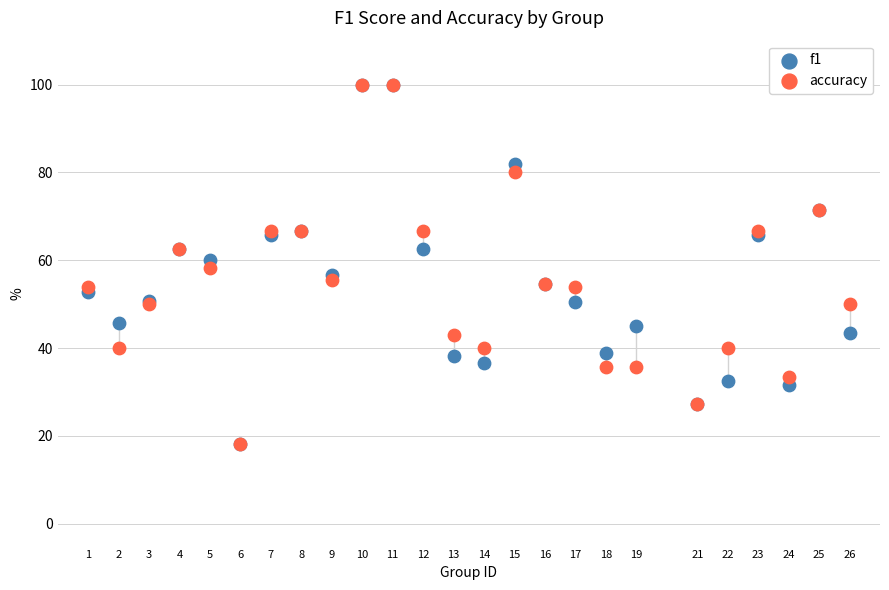

What are all the series names shown in the legend?

f1, accuracy